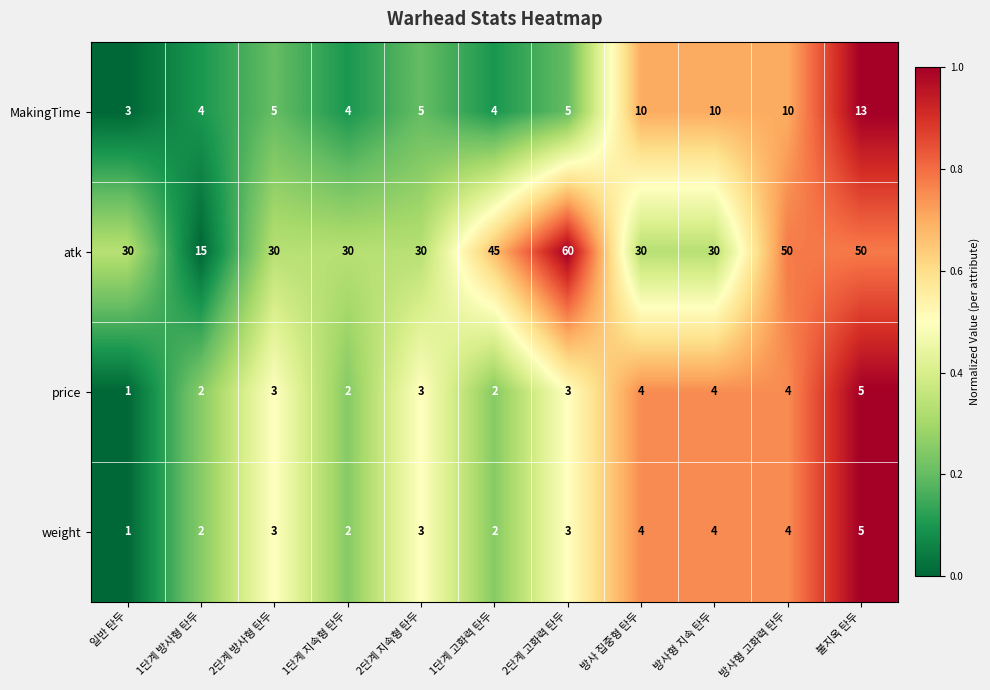

Which category has the lowest value in the price series?

일반 탄두